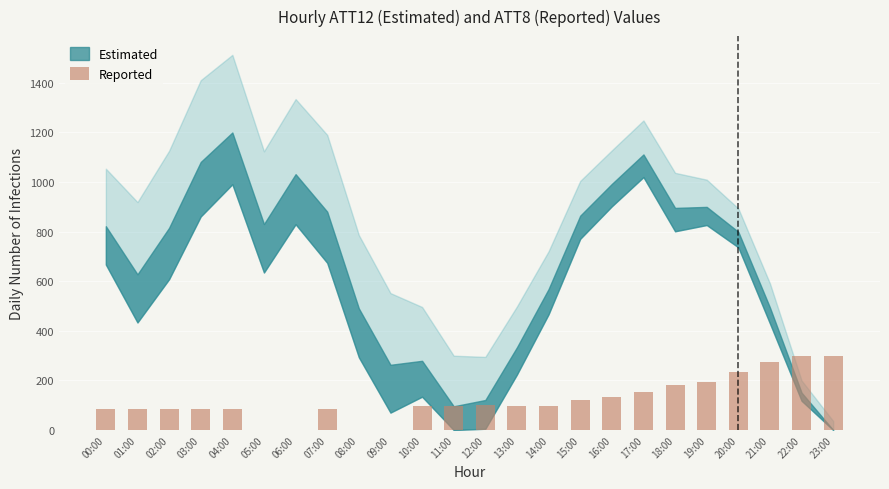

What is the average value?

119.9